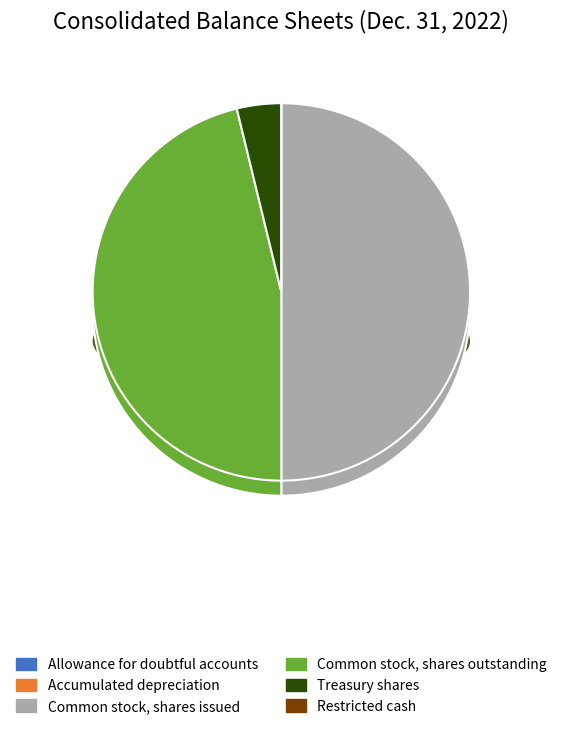

To the nearest percent, what is the average slice percentage?

17%